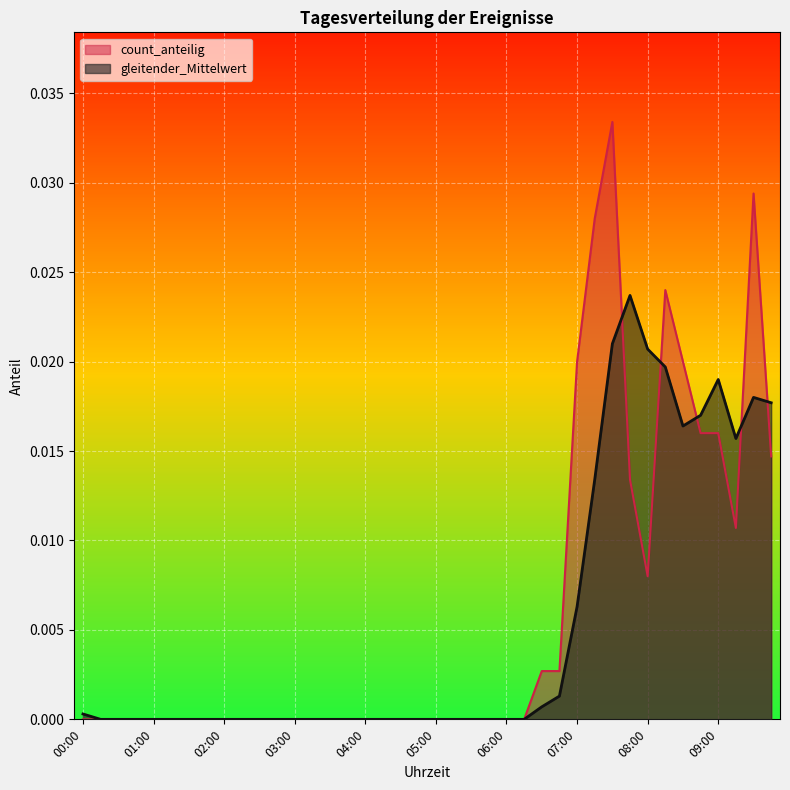

What is the sum of all gleitender_Mittelwert values?

0.2